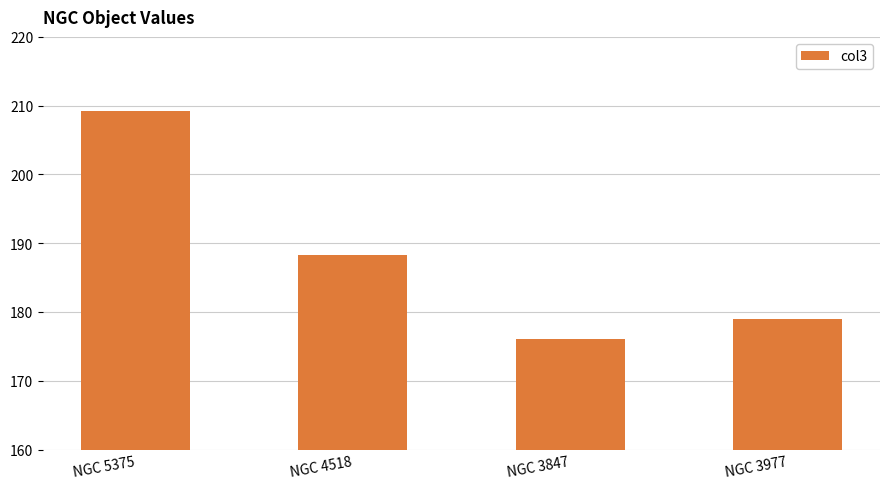

How many bars are there in total?

4